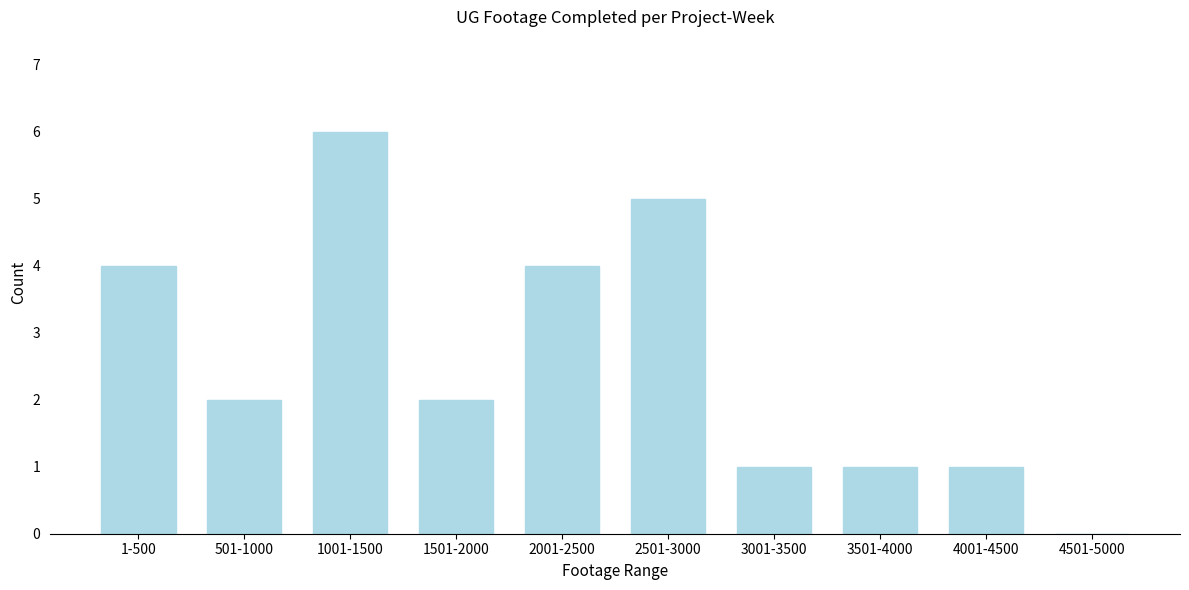

Reading left to right, transcribe all the data shown in this chart.

1-500=4	501-1000=2	1001-1500=6	1501-2000=2	2001-2500=4	2501-3000=5	3001-3500=1	3501-4000=1	4001-4500=1	4501-5000=0